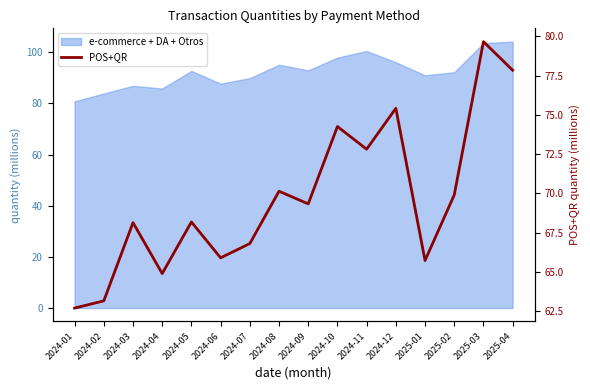

True or false: the data shows 68.2 at 2024-05.

True